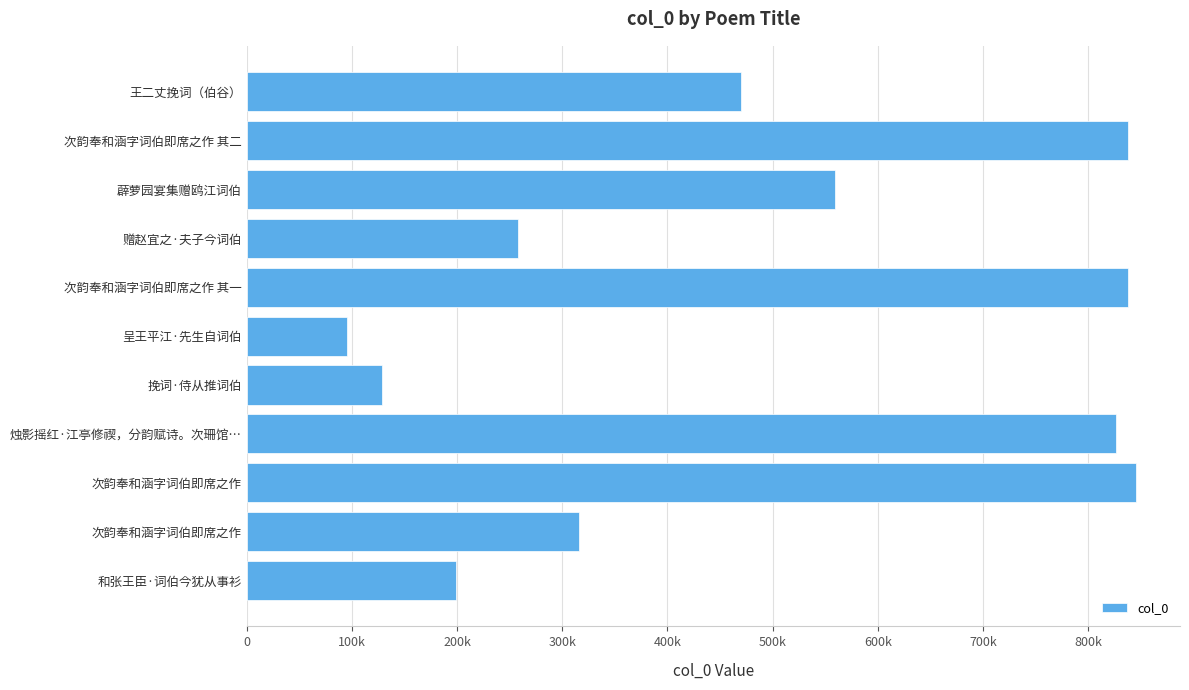

Does the chart contain any negative values?

No